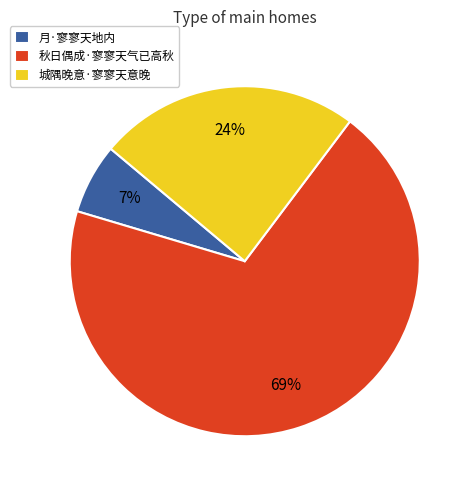

To the nearest percent, what is the average slice percentage?

33%